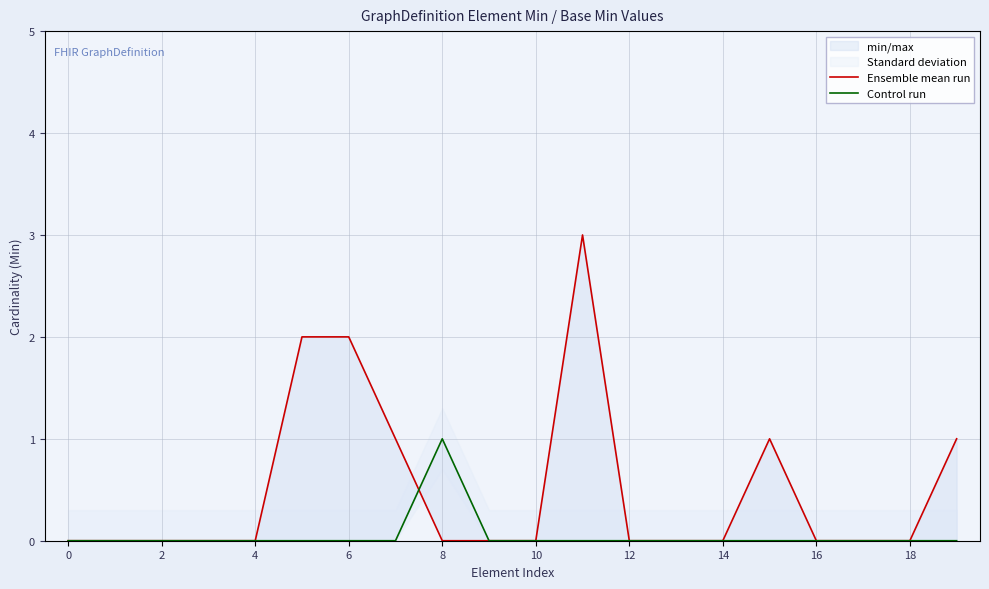

Count the number of categories in the chart.

20